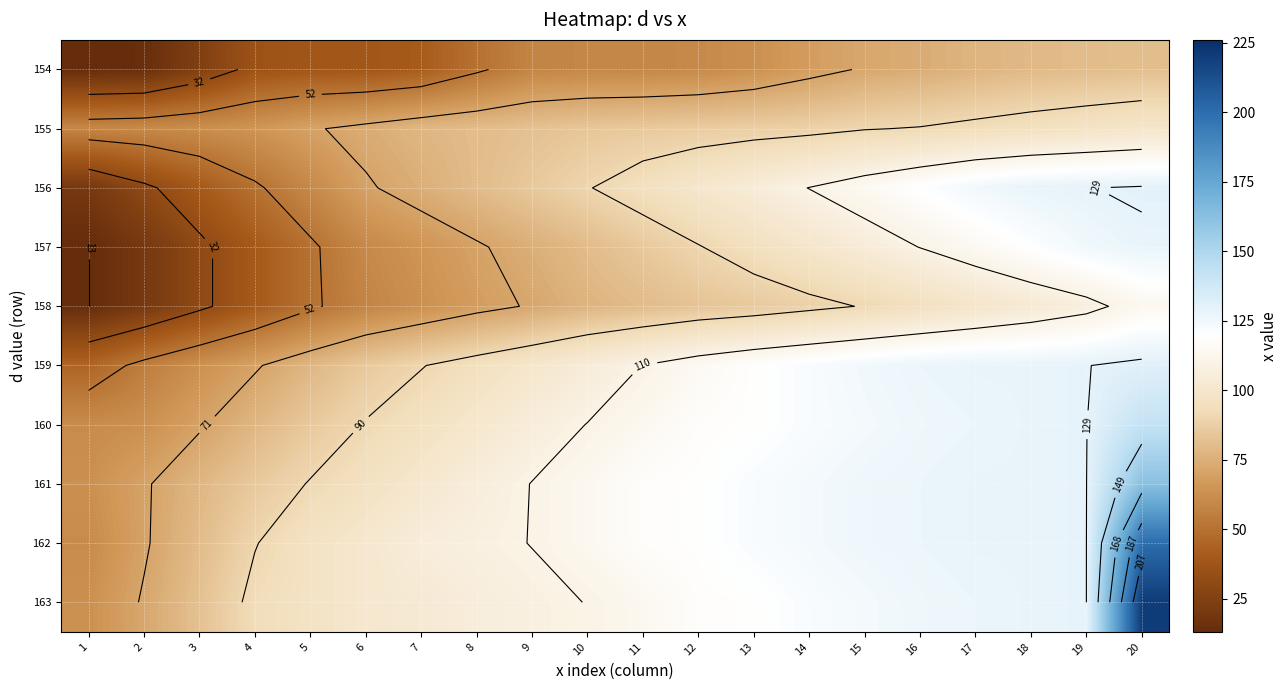

Count the number of categories in the chart.

20